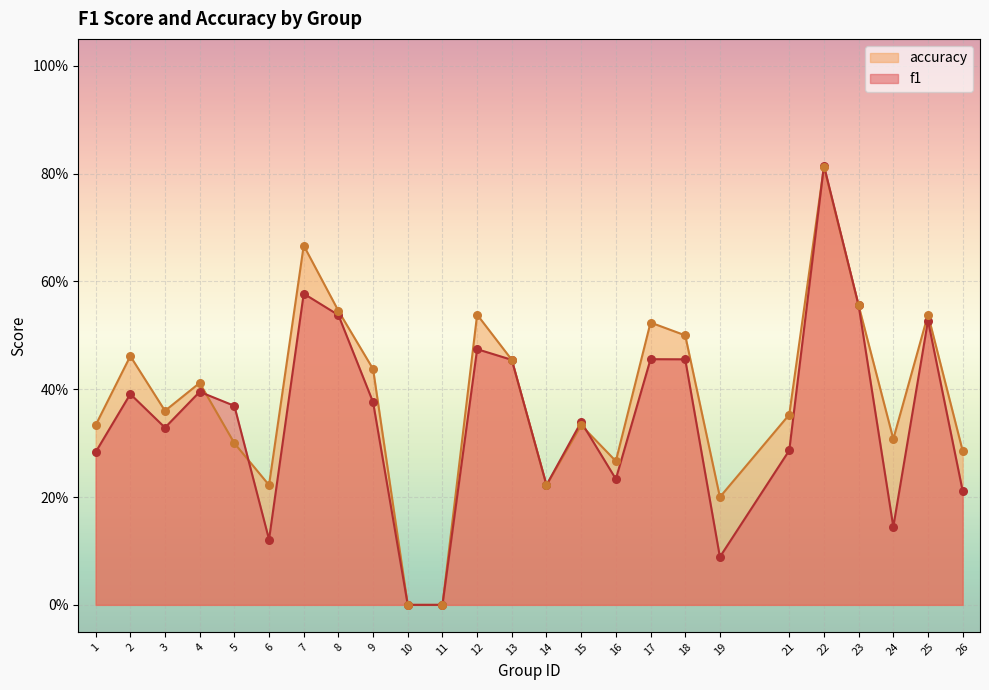

Which series reaches the maximum Y coordinate?

f1